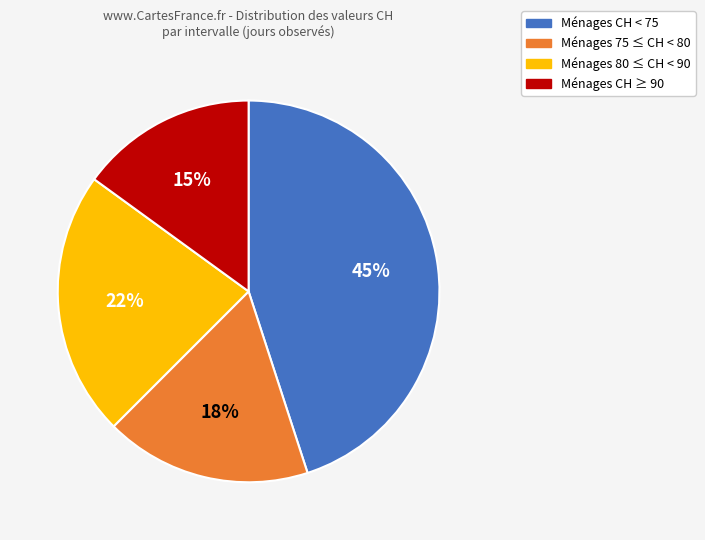

Is there any slice that represents more than half of the pie?

No